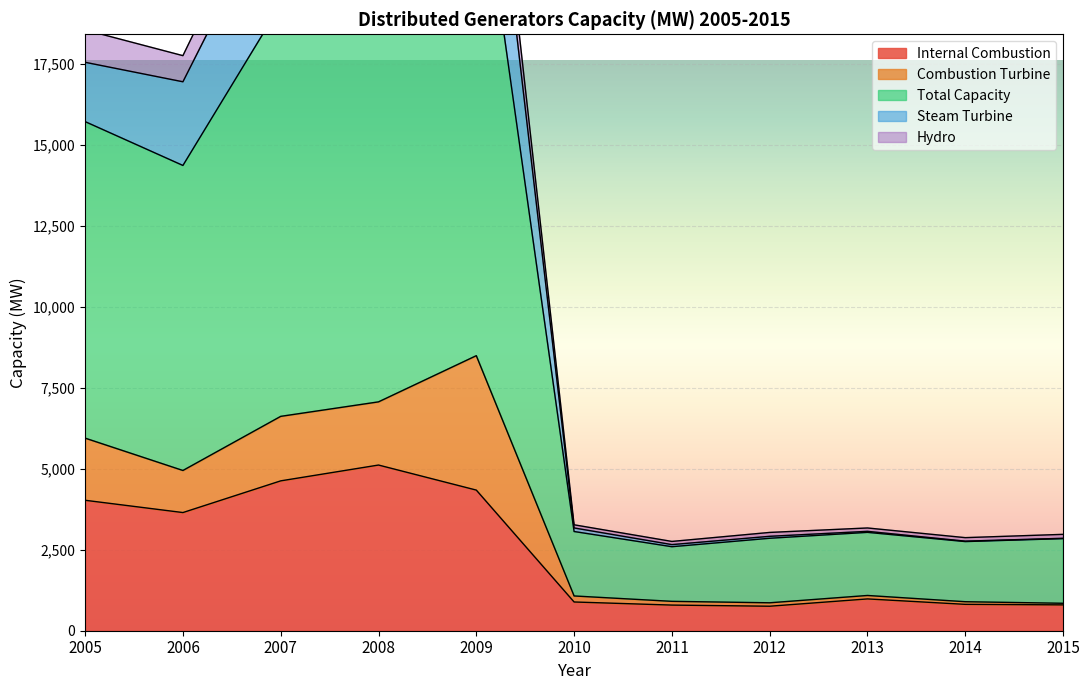

At which category does the chart reach its minimum across all series?

2012